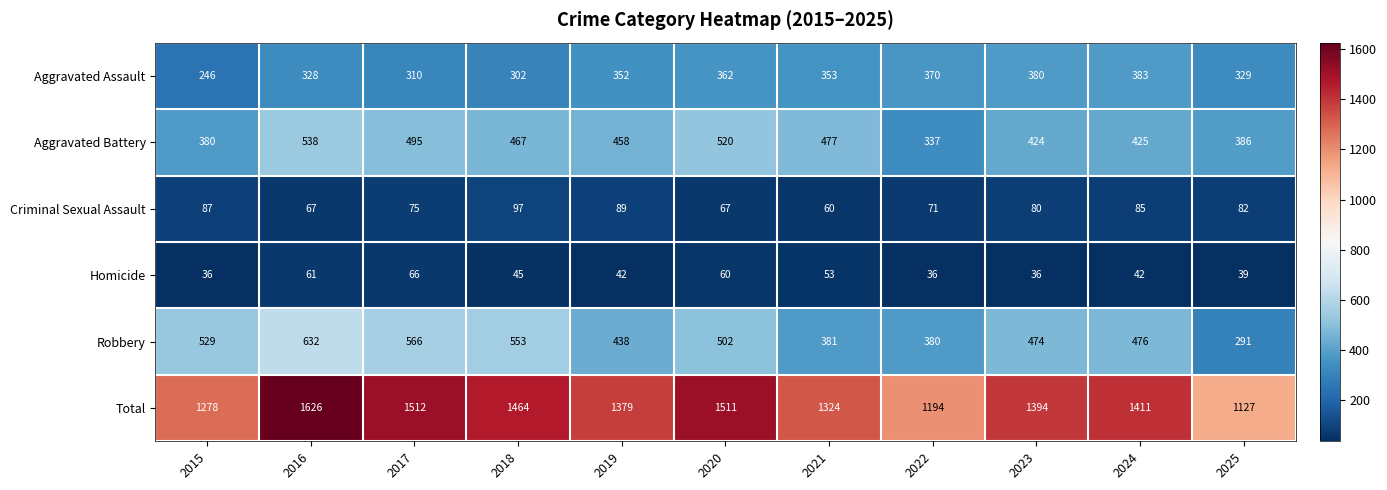

Between 2023 and 2025, which series saw the biggest shift?

Total